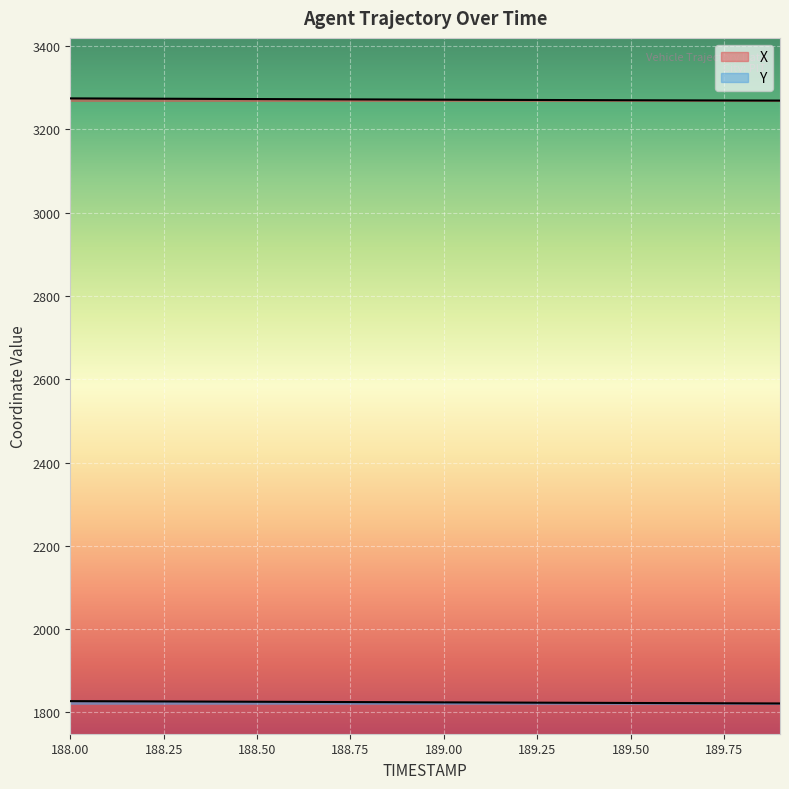

What value does the X series have at 189.1?

3270.6